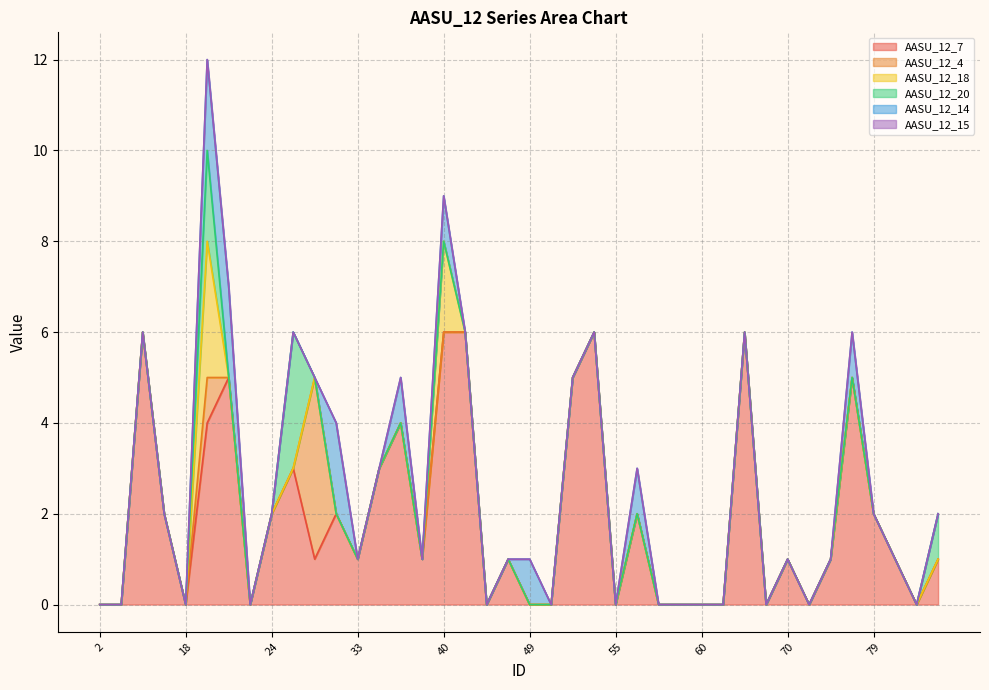

What is the spread (max minus min) of values at 35?

3